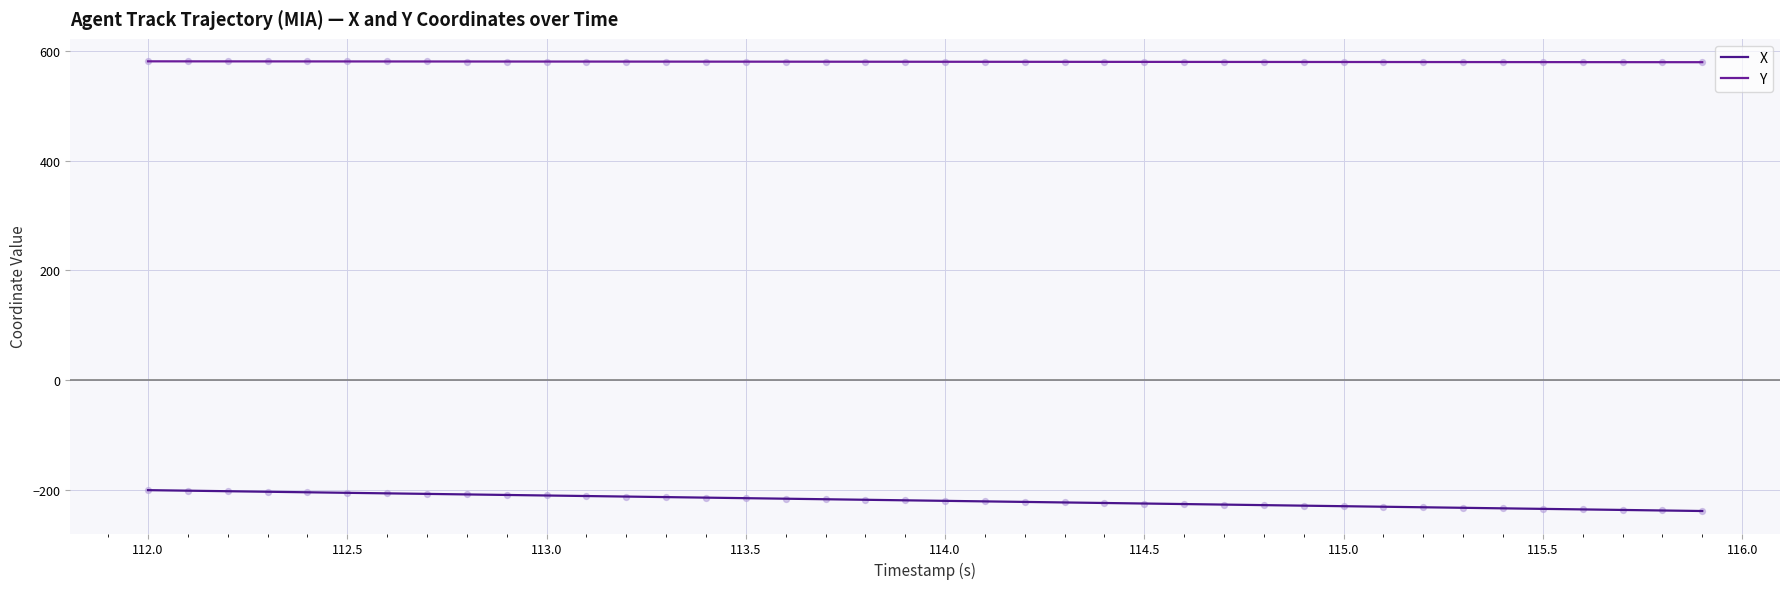

Which series has the largest total across all categories?

Y